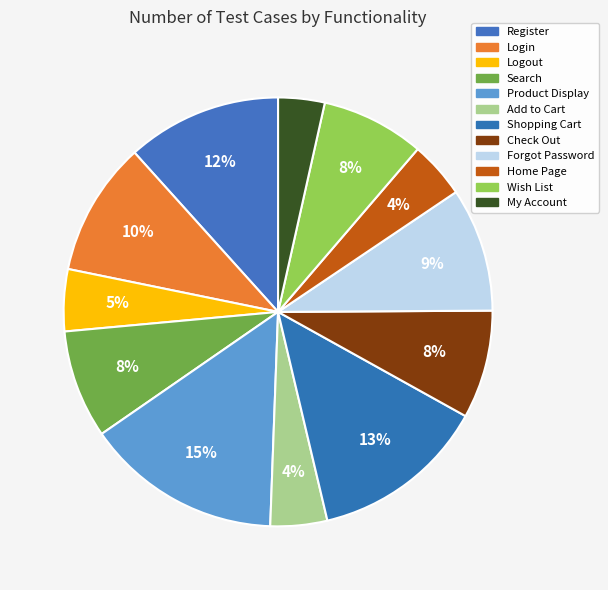

What percentage do My Account and Login together represent?

13.6%